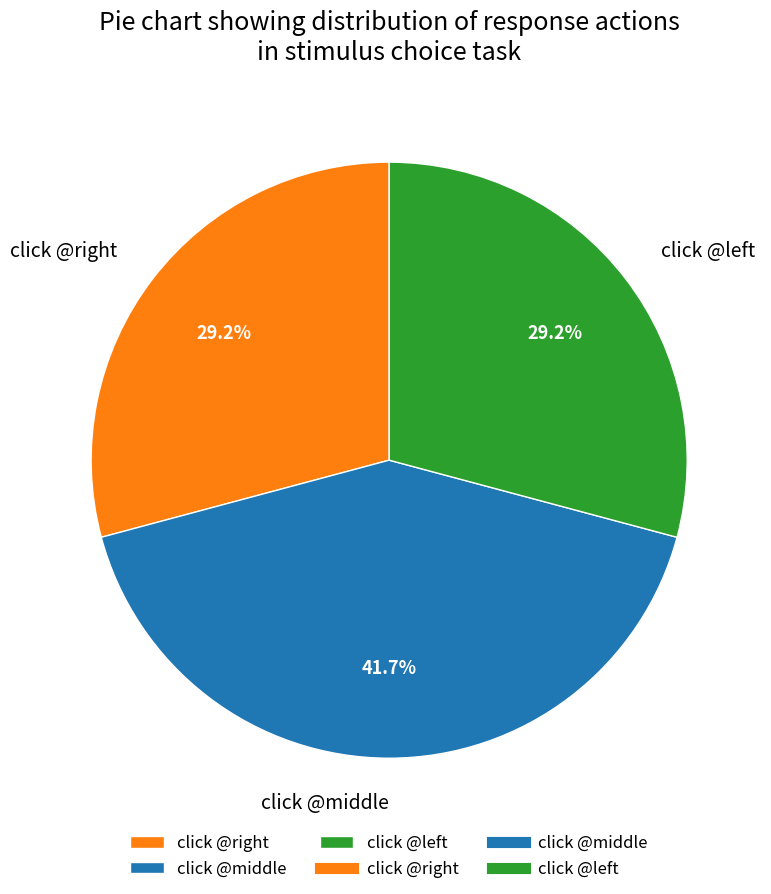

Does any single category account for the majority?

No